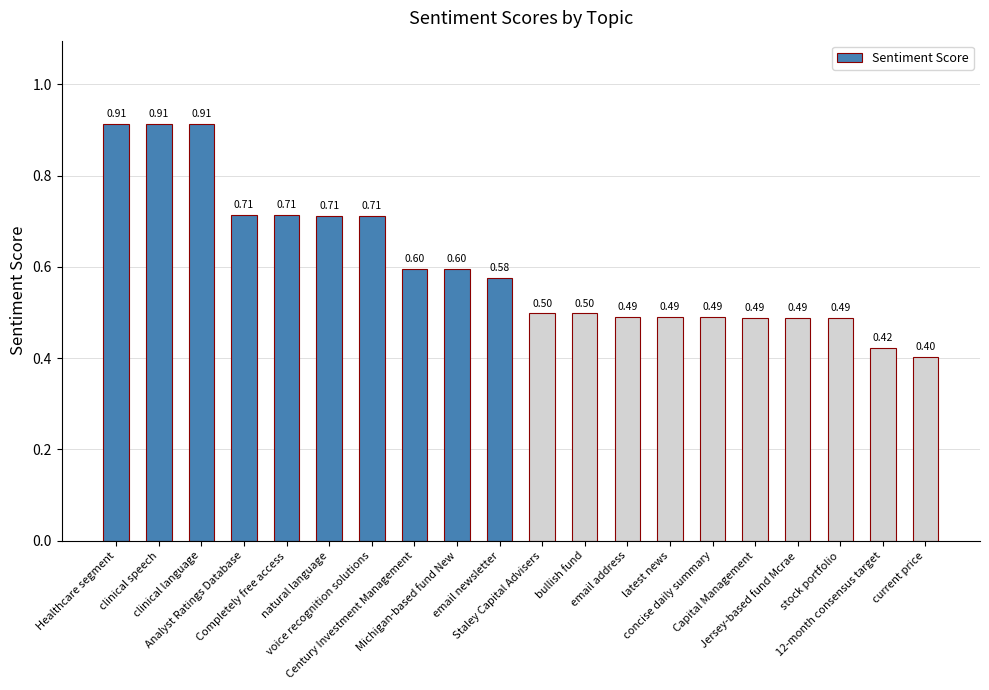

Are the bars horizontal?

No